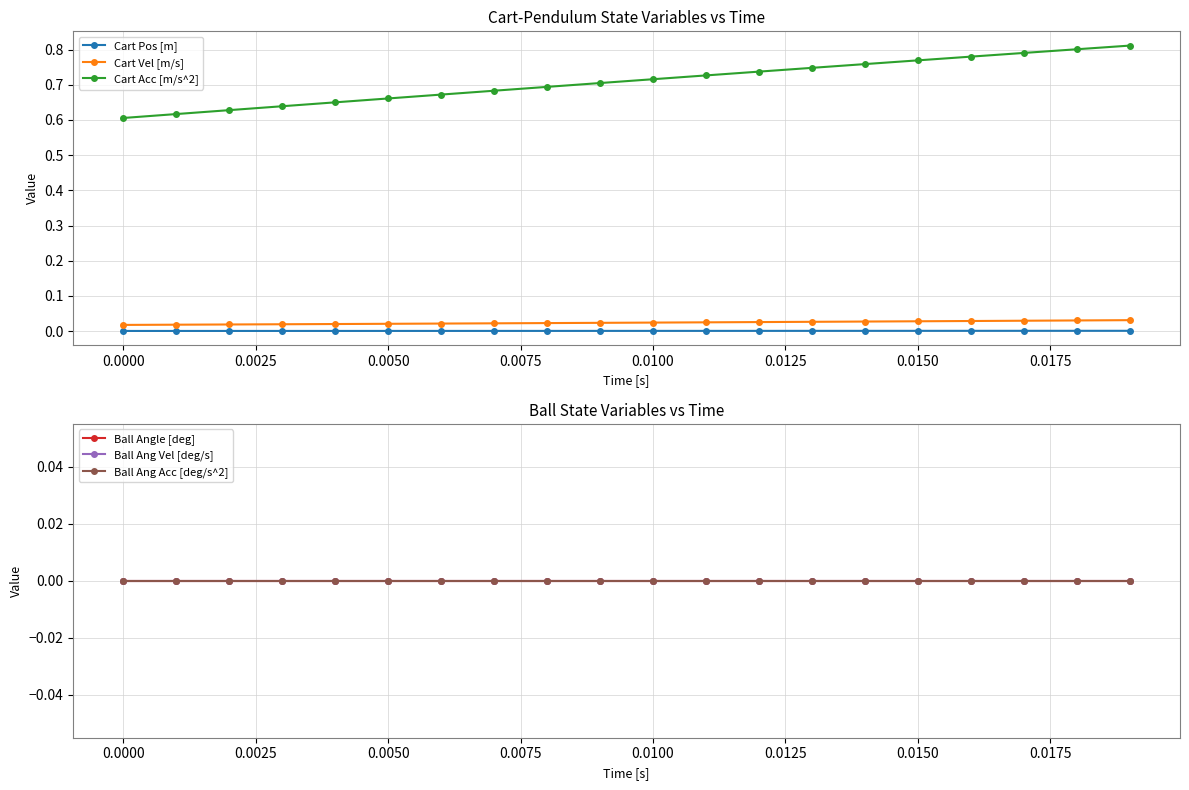

Is it true that Cart Acc [m/s^2] equals 0.4 at 0.0000?

False